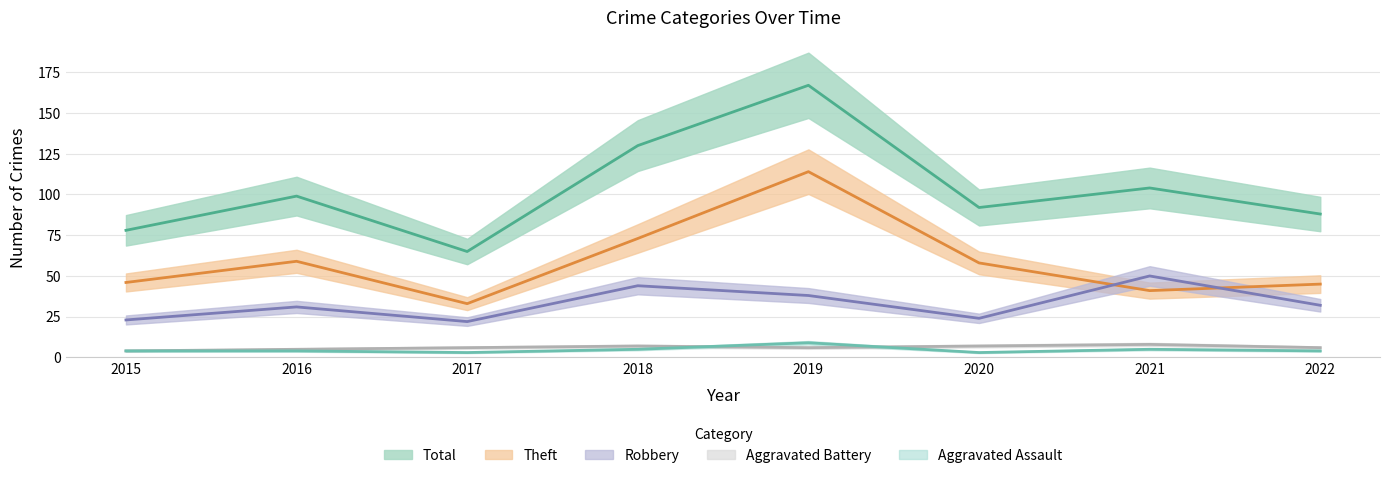

What is the minimum value shown in the chart?

3